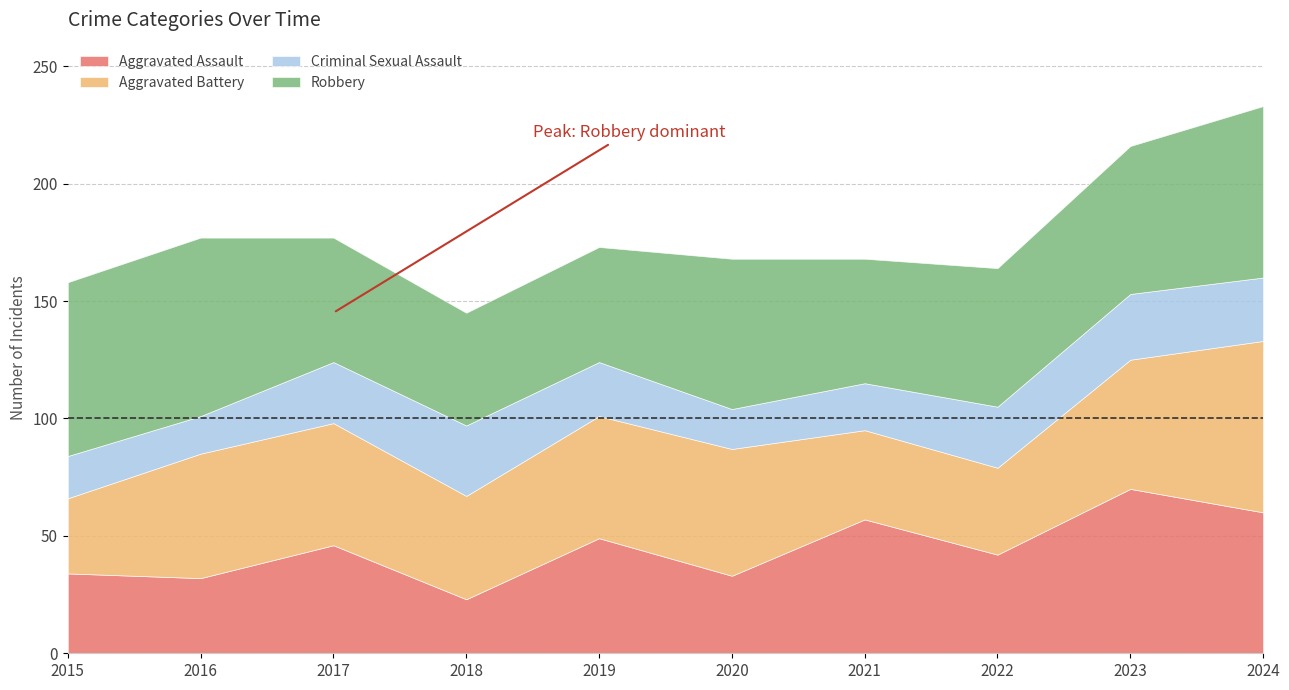

Where is Aggravated Assault nearest to the value 46?

2017